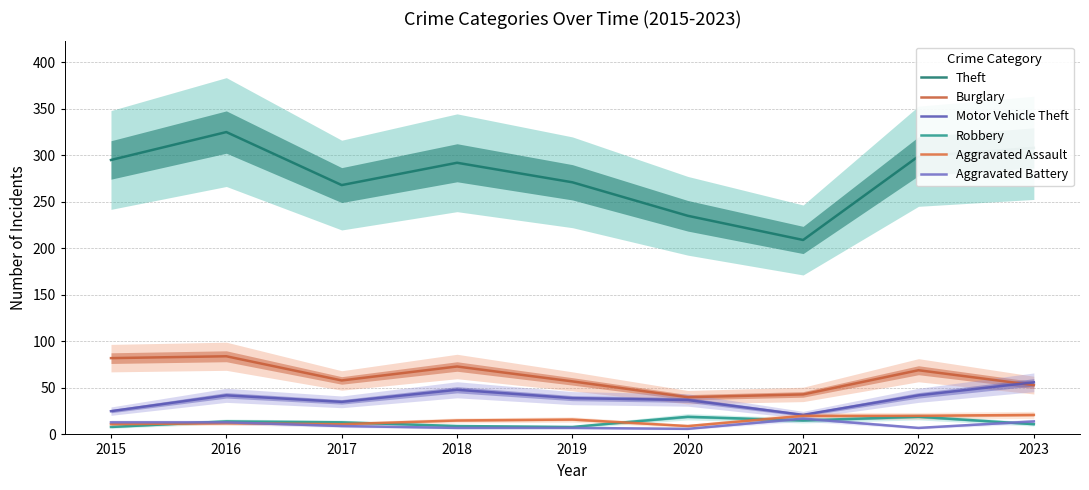

Which series has the largest total across all categories?

Theft